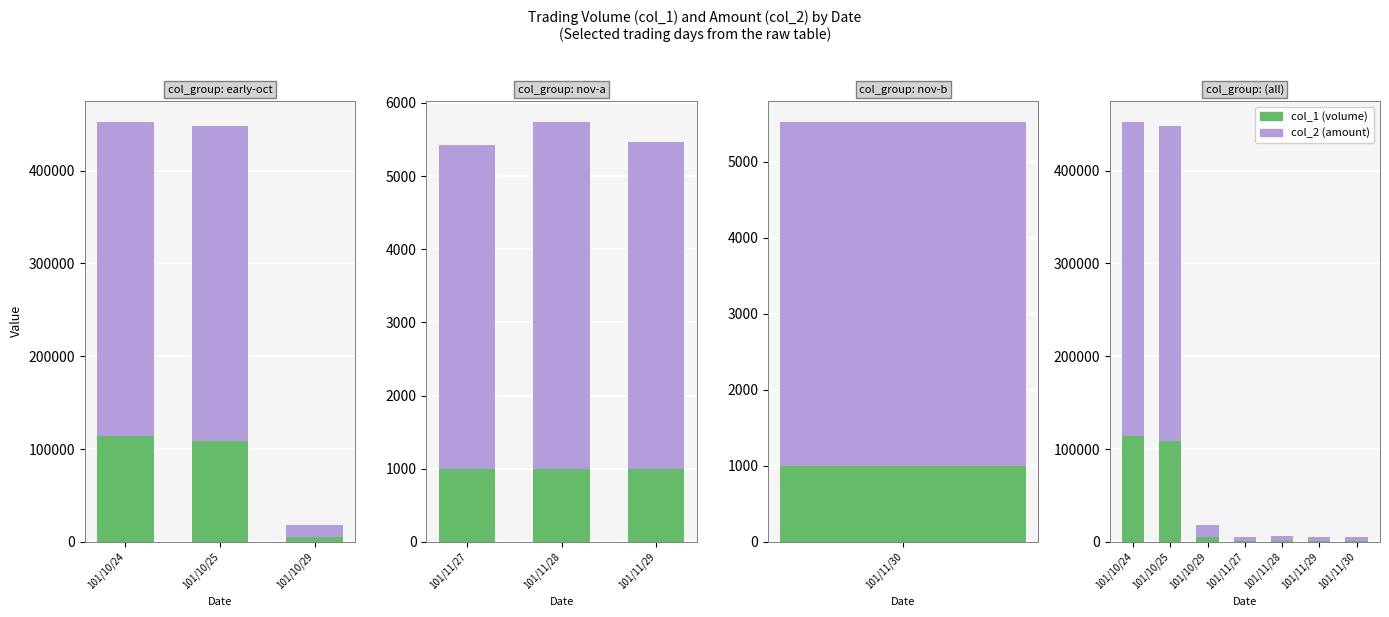

How many bars are there in each group?

2